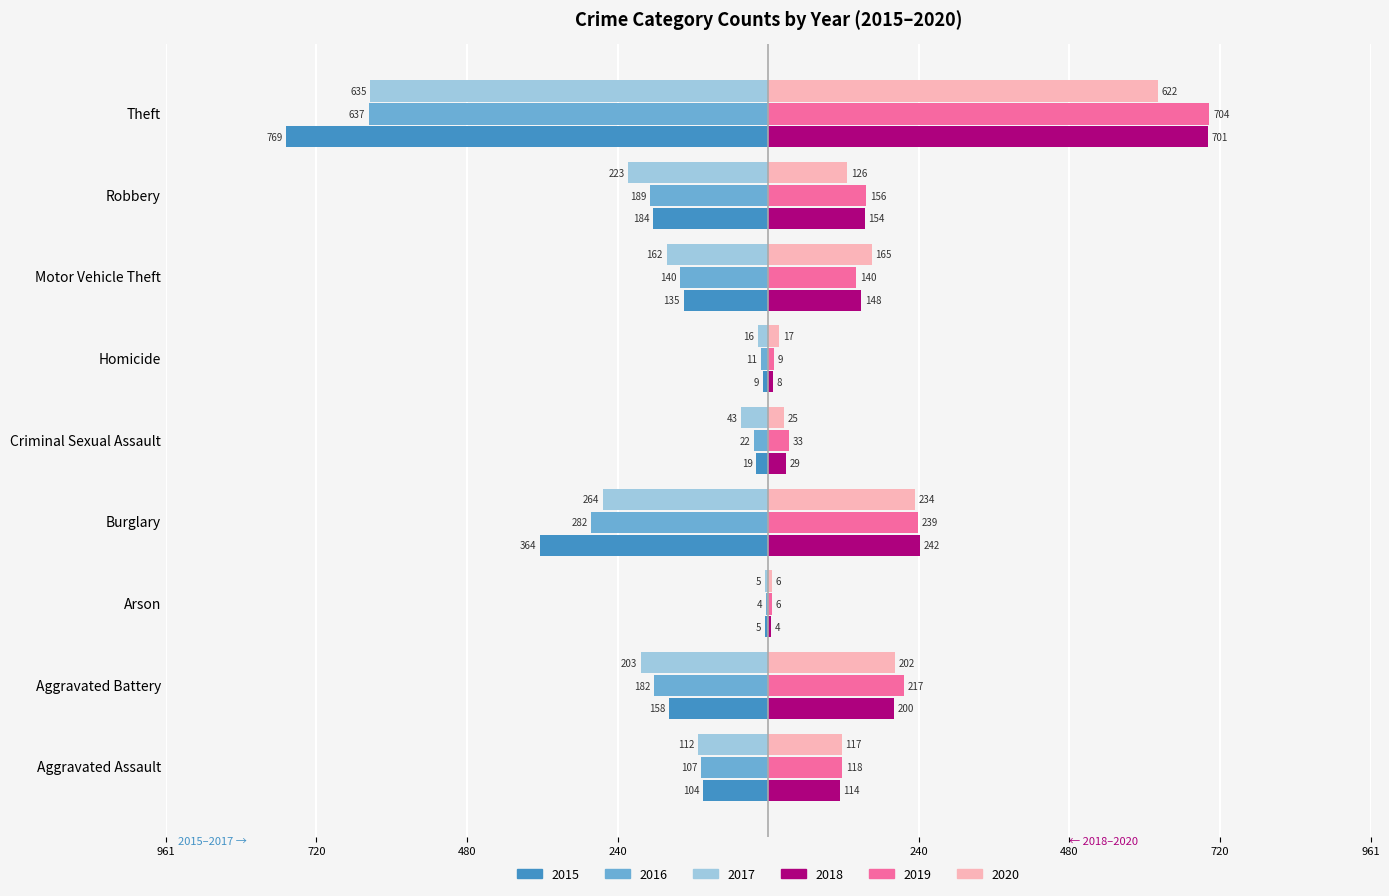

What are all the series names shown in the legend?

2015, 2016, 2017, 2018, 2019, 2020